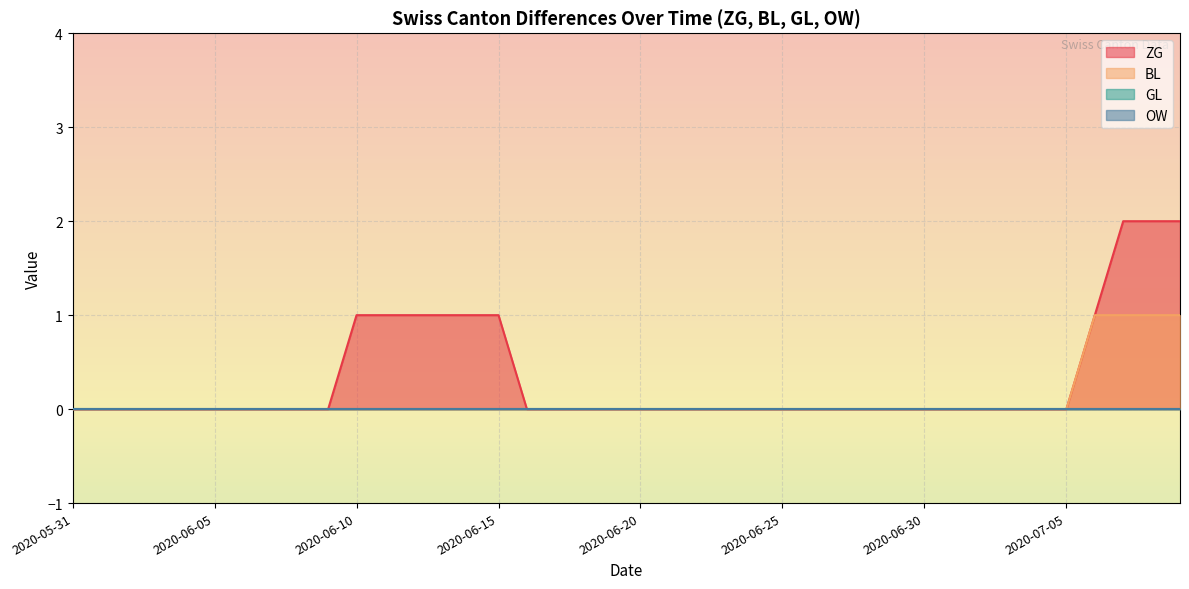

How many lines are shown in the chart?

4